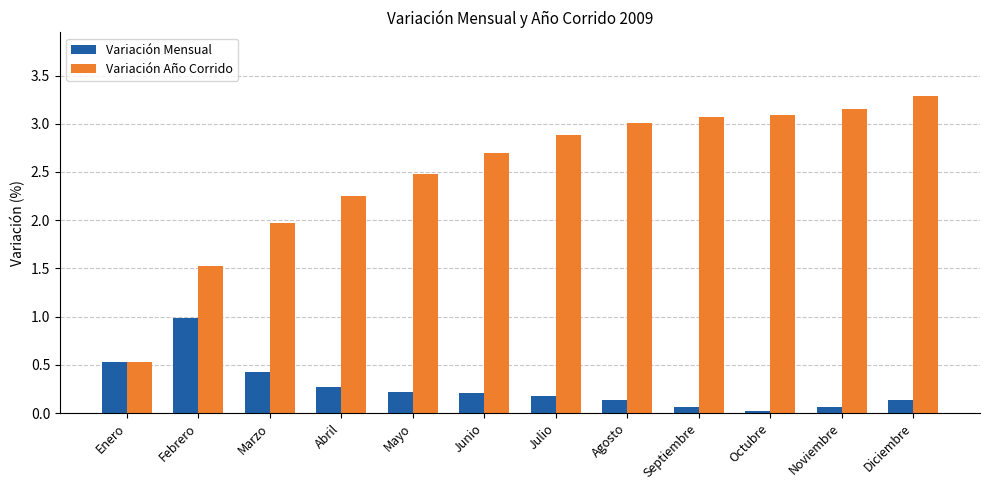

What is the difference between the maximum and second lowest values in the Variación Año Corrido series?

1.8